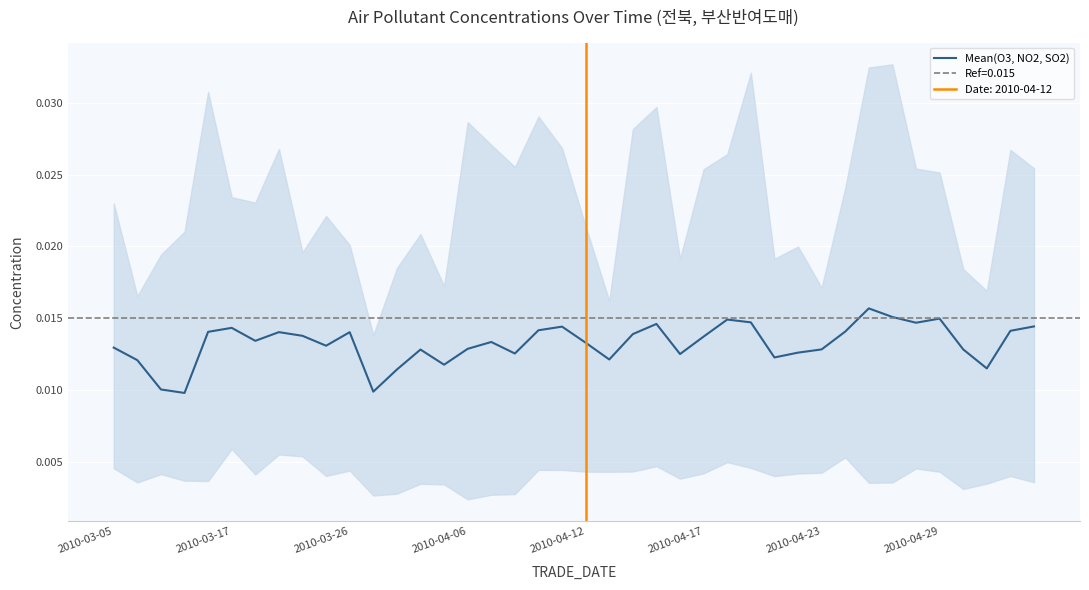

True or false: the data has more than 1 interior local peaks.

True